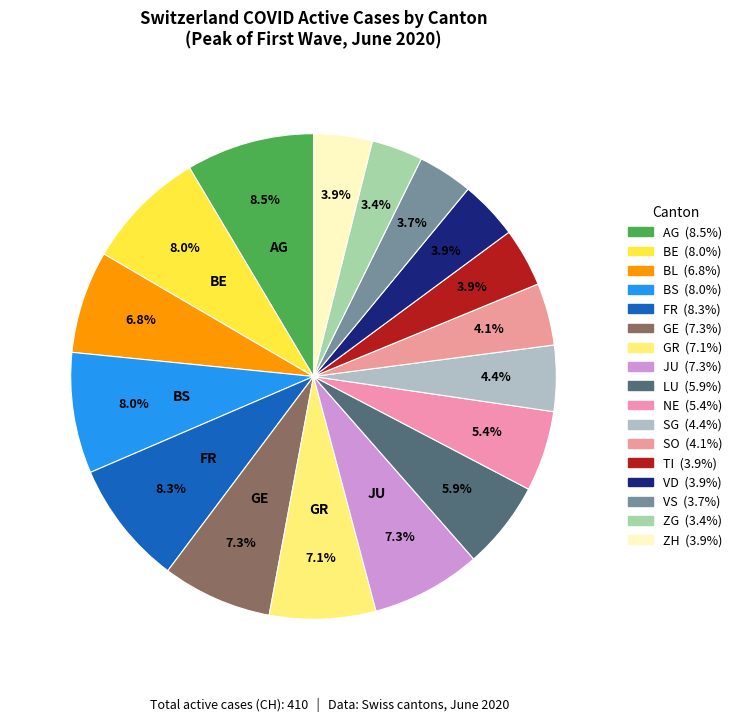

Count the number of slices in the pie.

17